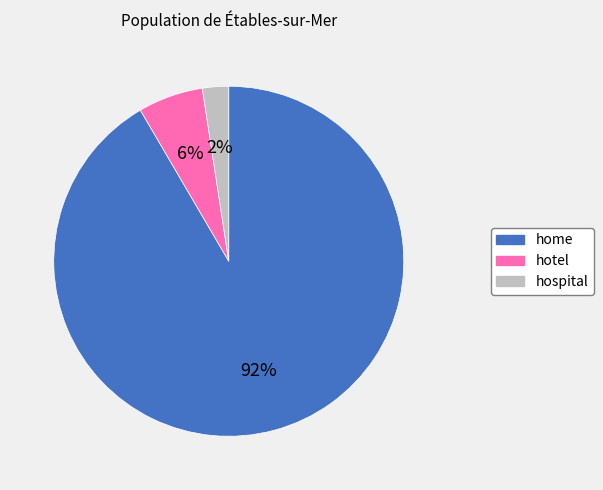

How many segments does this pie chart have?

3